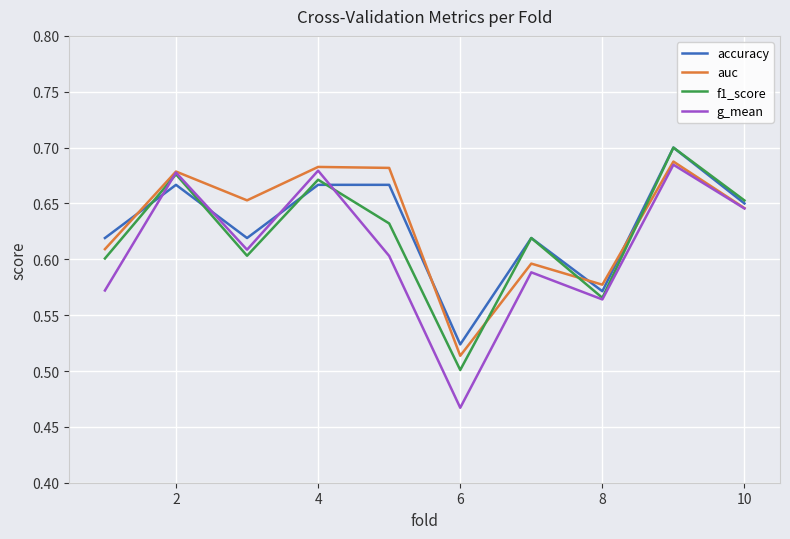

Which series has the largest range (max minus min)?

g_mean